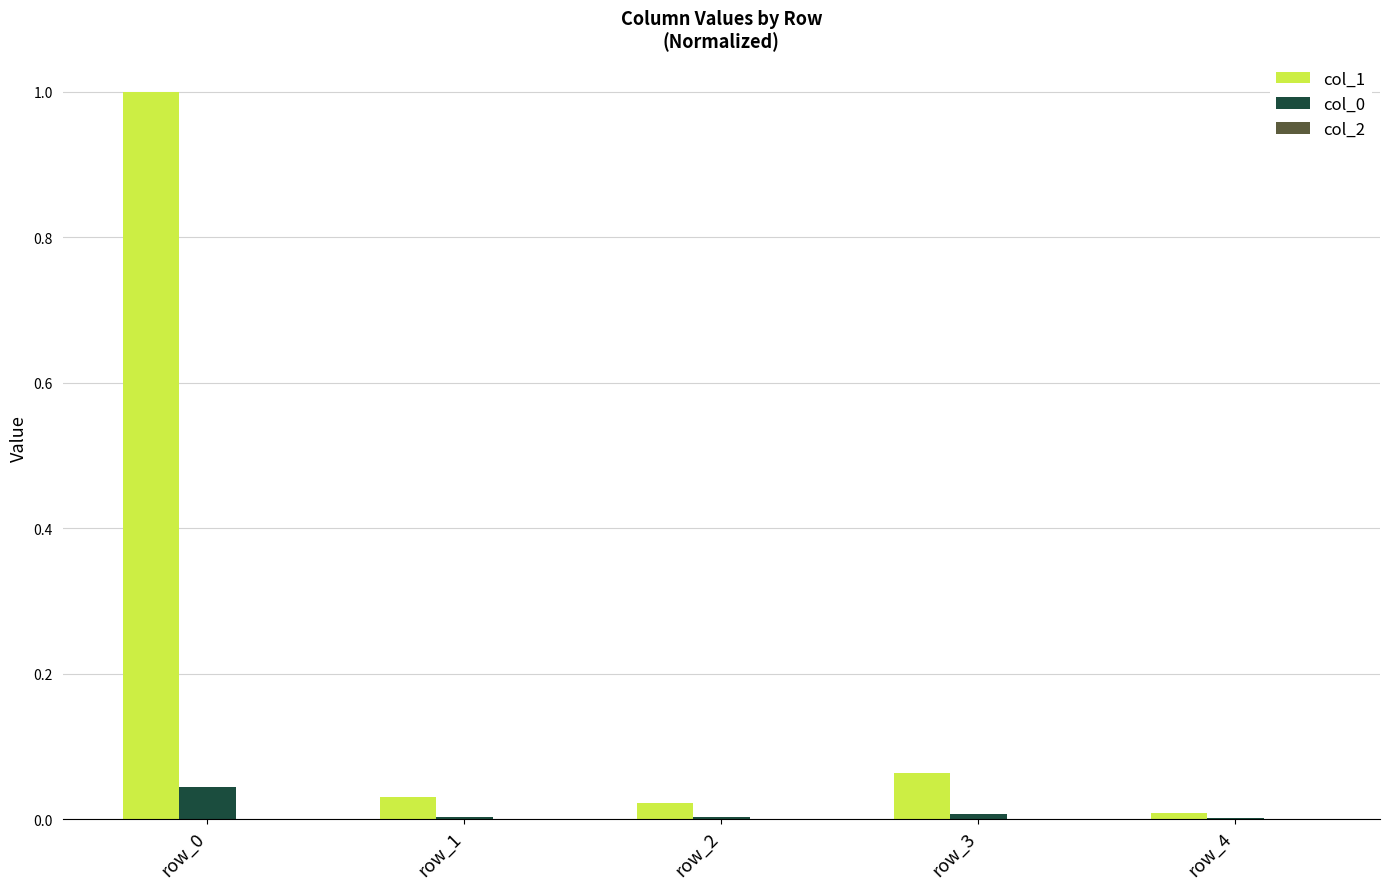

The col_0 series shows 0.0 at row_4. True or false?

True